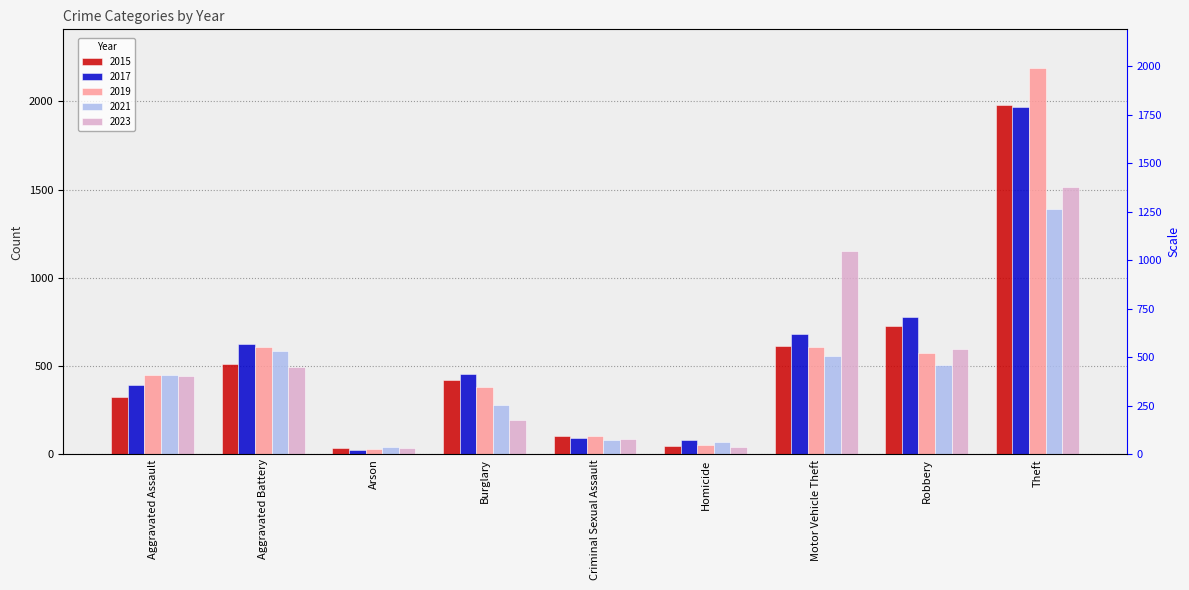

What is the label of the 1st bar from the right?

Theft